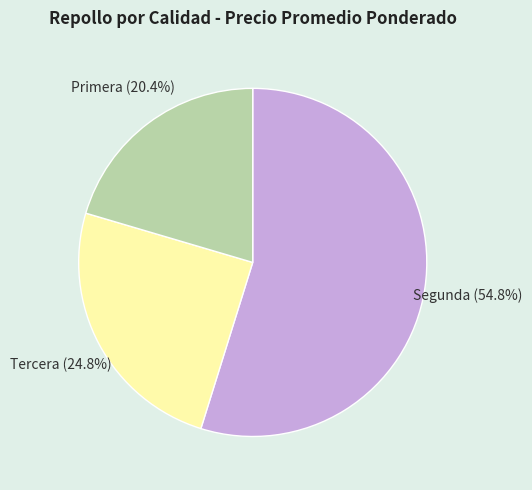

Is there any slice that represents more than half of the pie?

Yes